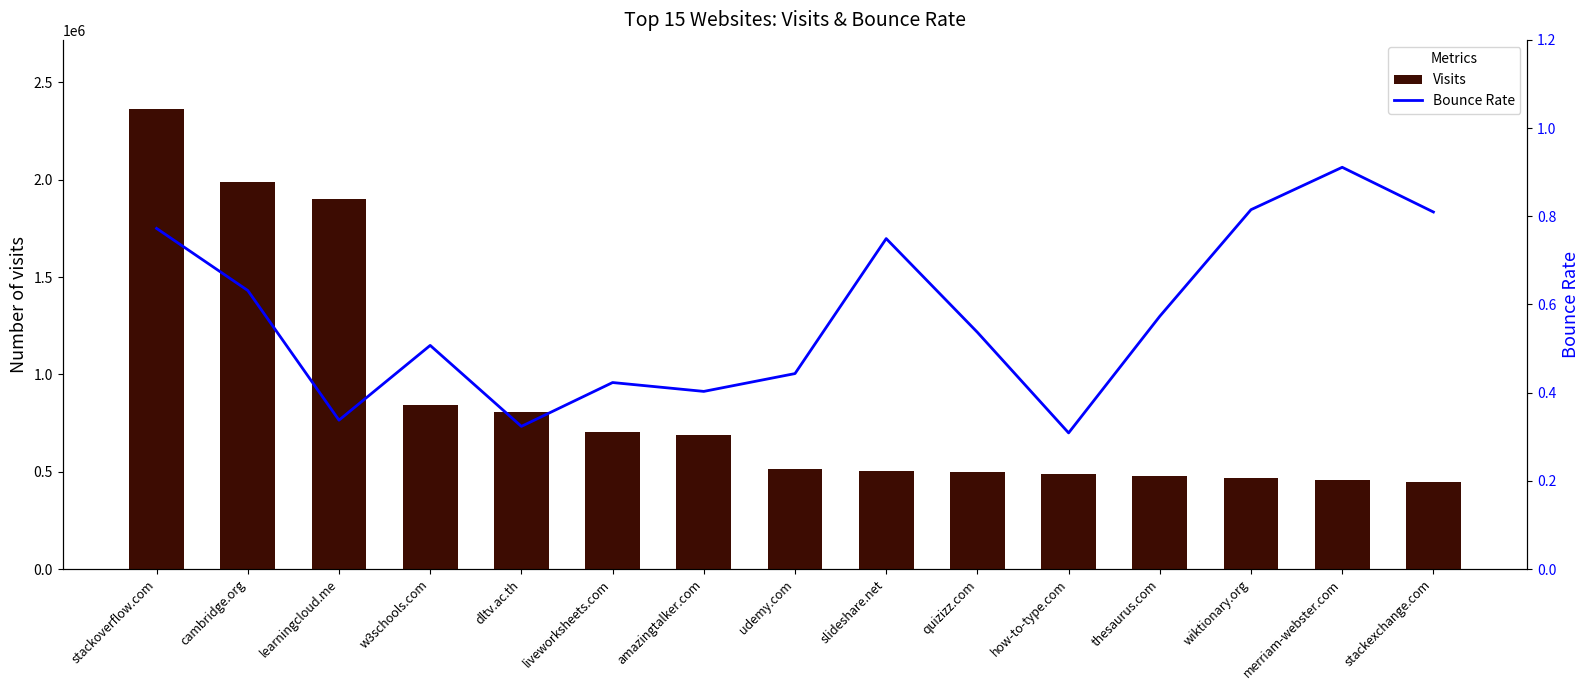

Where is Visits nearest to the value 1406149?

learningcloud.me